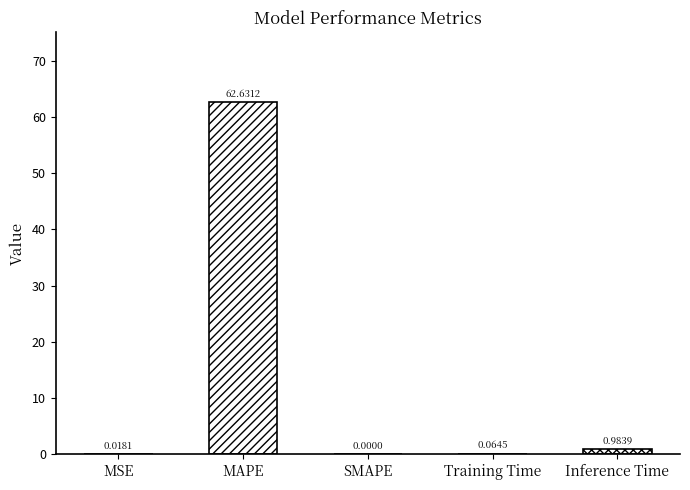

What is the label of the 2nd bar from the right?

Training Time